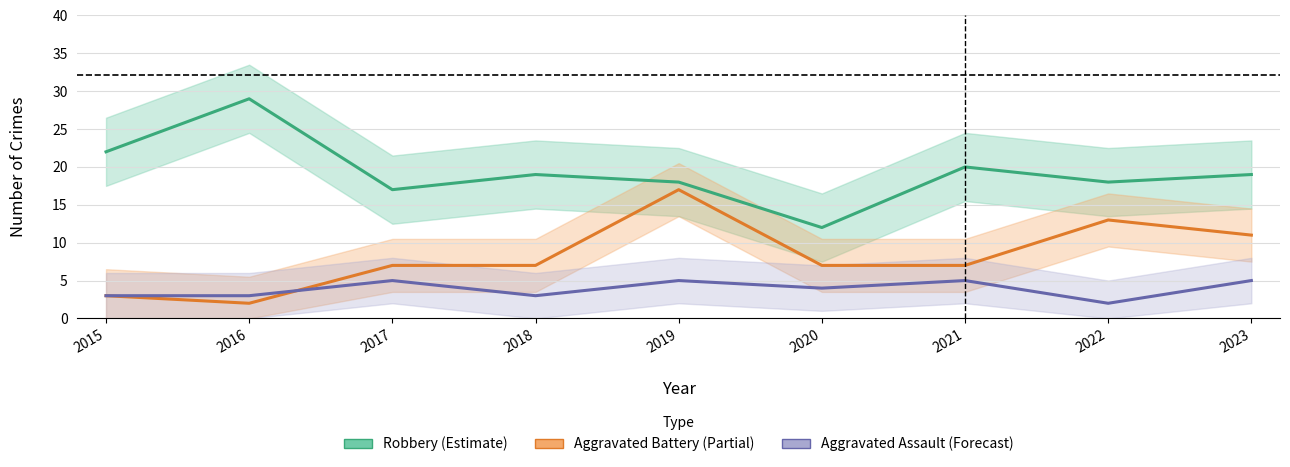

Is it true that Aggravated Assault equals 3 at 2021?

False